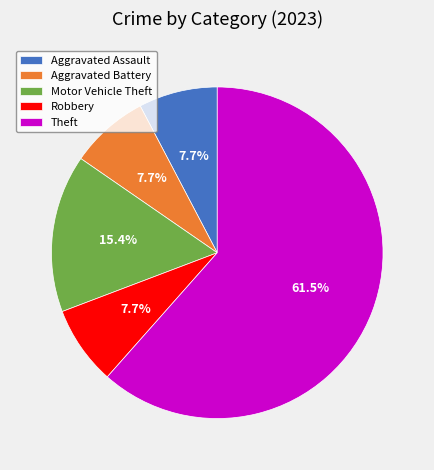

Which category accounts for the majority?

Theft